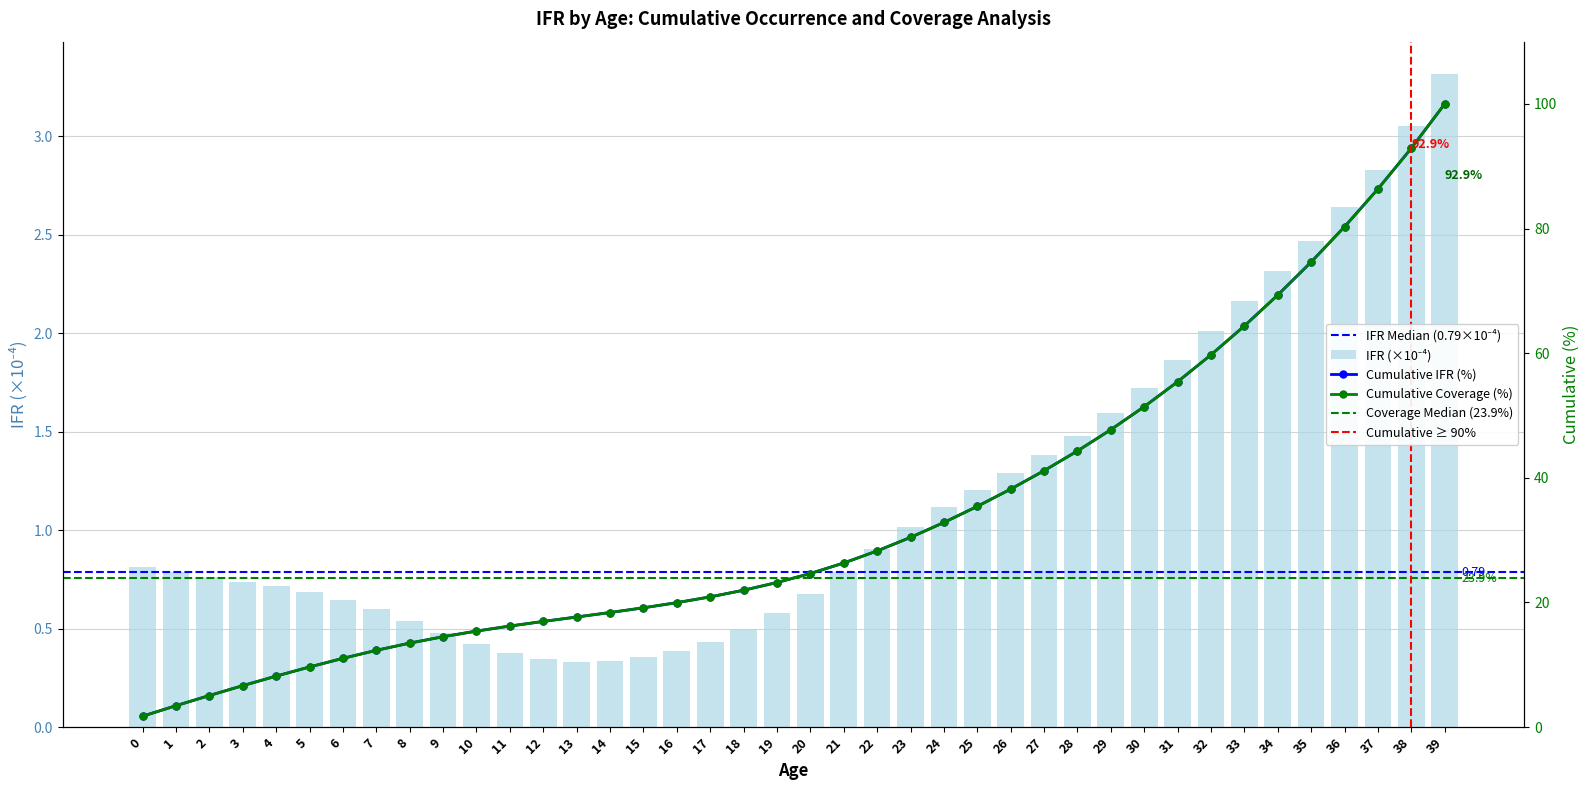

What is the greatest value displayed?

3.3